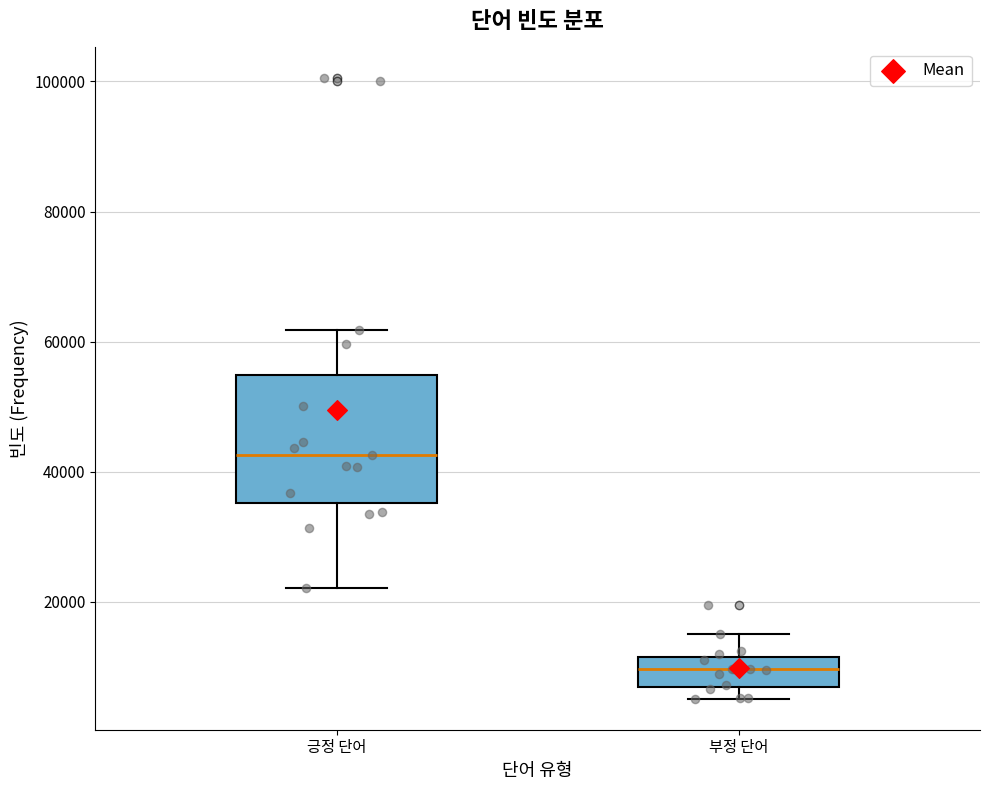

Reading left to right, read every box against the y-axis: the position of its median line, the range the box covers, and the ends of its whiskers. The values are not printed on the chart, so give them approximately, as read against the axis.

긍정 단어: median 42000, box 36000 to 54000, whiskers 22000 to 62000
부정 단어: median 10000, box 6000 to 12000, whiskers 6000 (just below the box's lower edge) to 16000